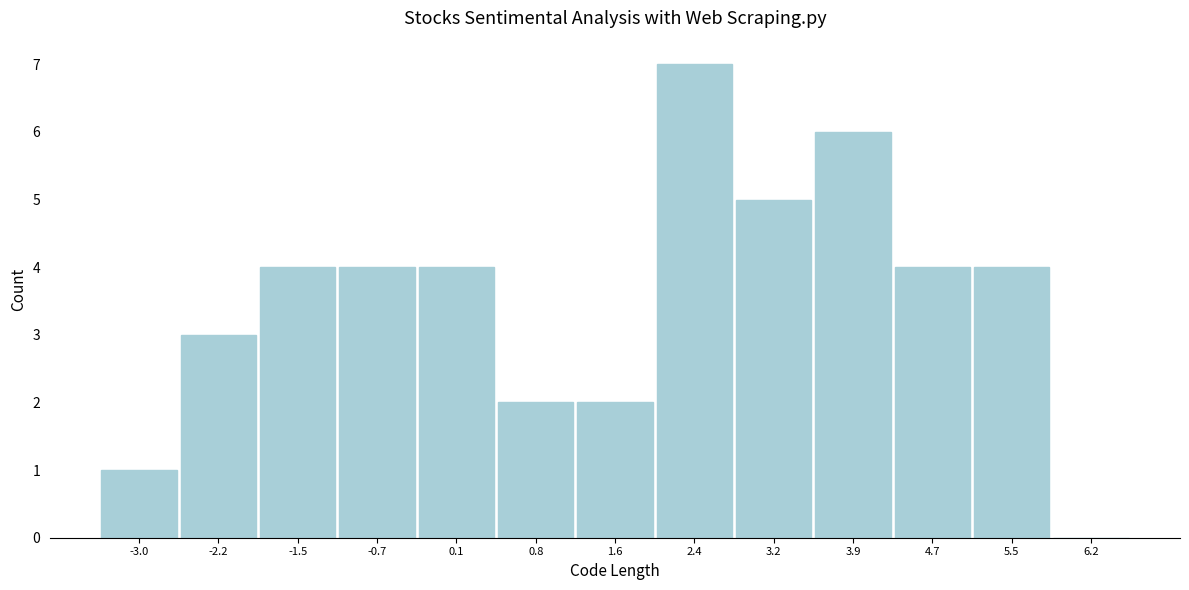

Reading left to right, transcribe all the data shown in this chart.

-3.0=1	-2.2=3	-1.5=4	-0.7=4	0.1=4	0.8=2	1.6=2	2.4=7	3.2=5	3.9=6	4.7=4	5.5=4	6.2=0